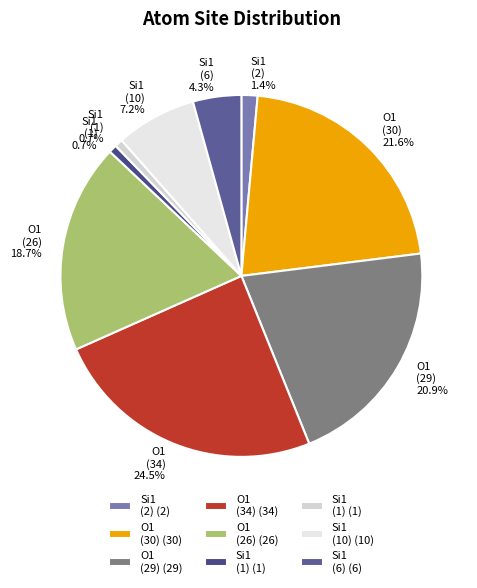

Which category has the biggest portion of the pie?

3_O1(isite=34)